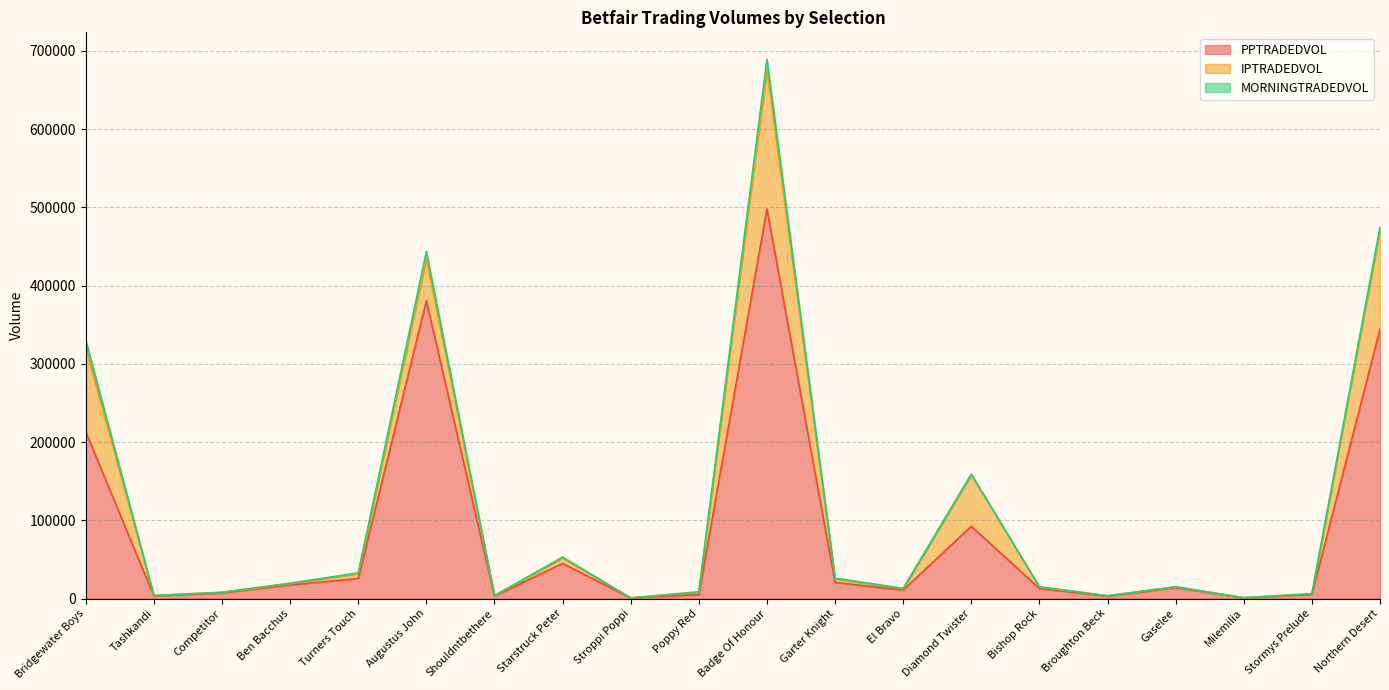

At which category is the sum across all series the highest?

Badge Of Honour